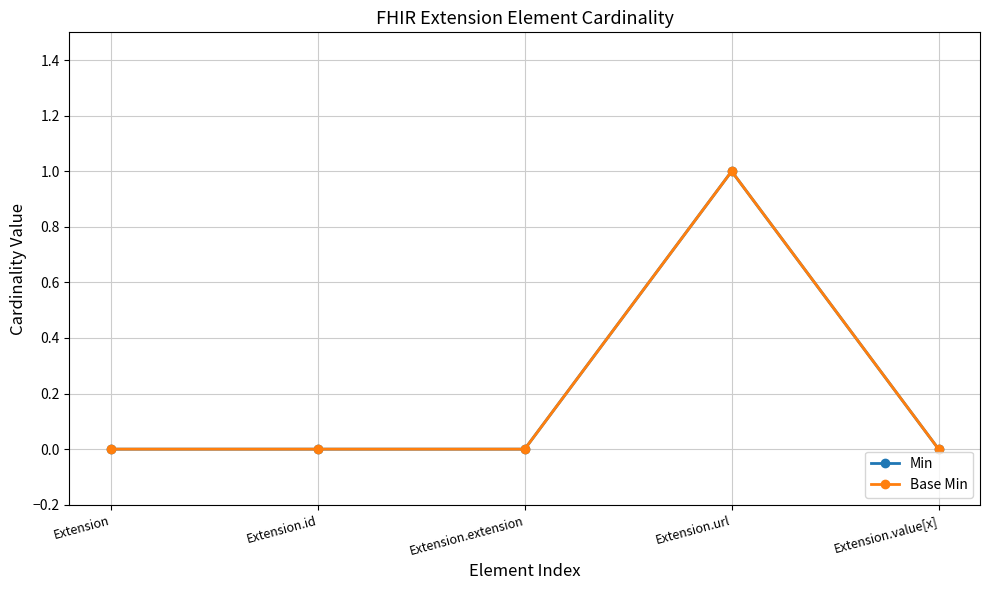

True or false: Min and Base Min cross at least once.

False